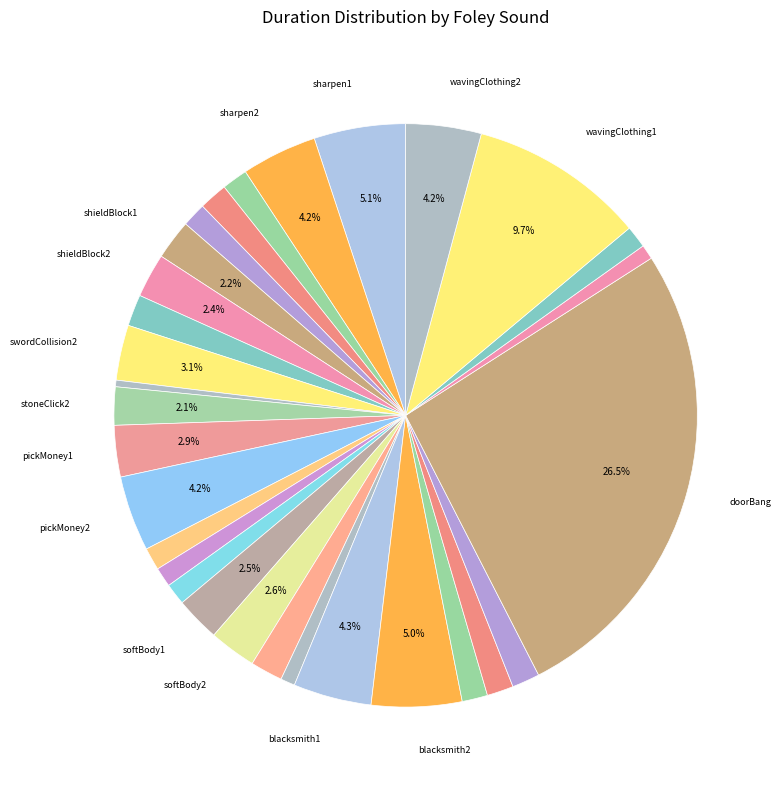

Count the number of slices in the pie.

30